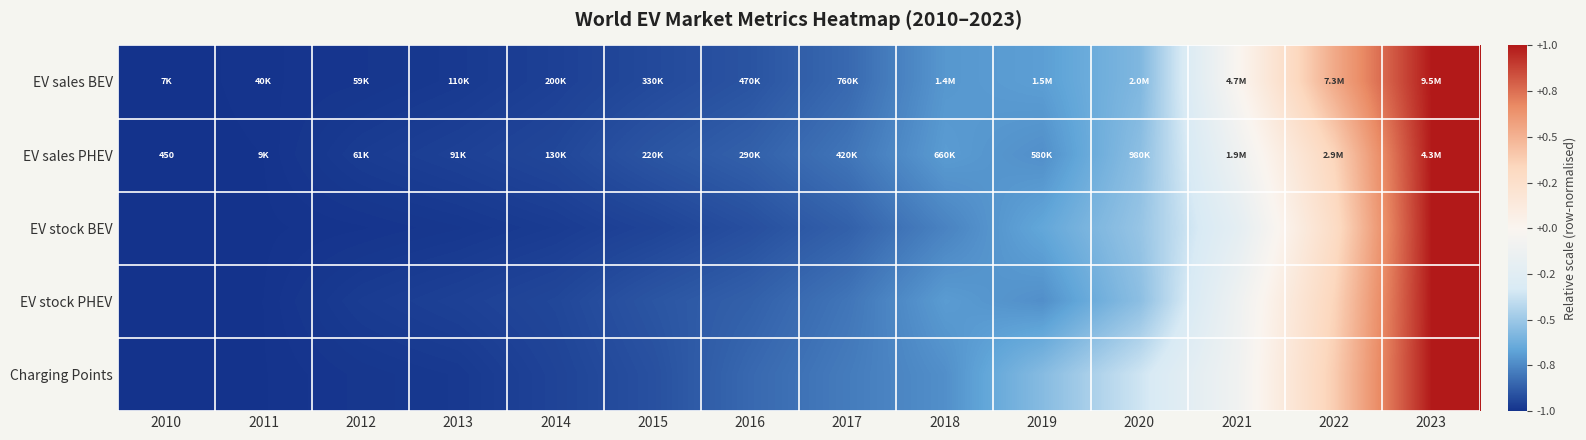

How many values in EV sales BEV are above zero?

2